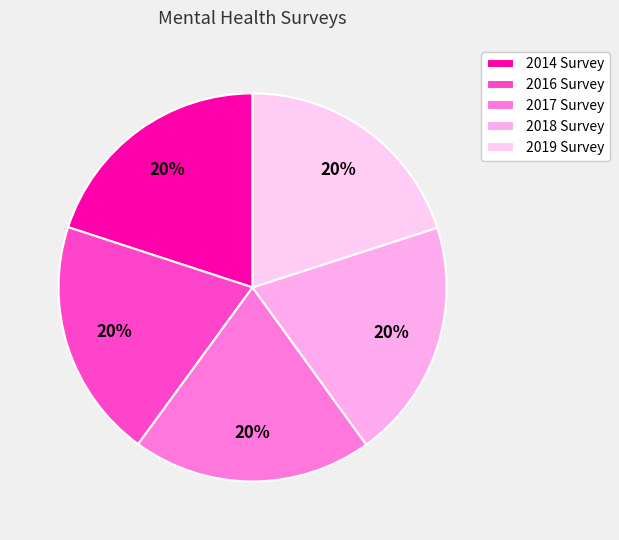

Count the number of slices in the pie.

5